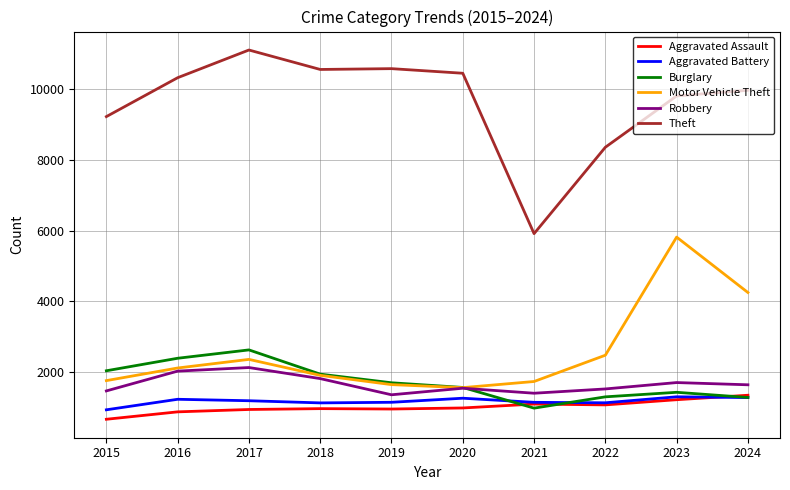

What is the lowest value of the Aggravated Battery series?

942